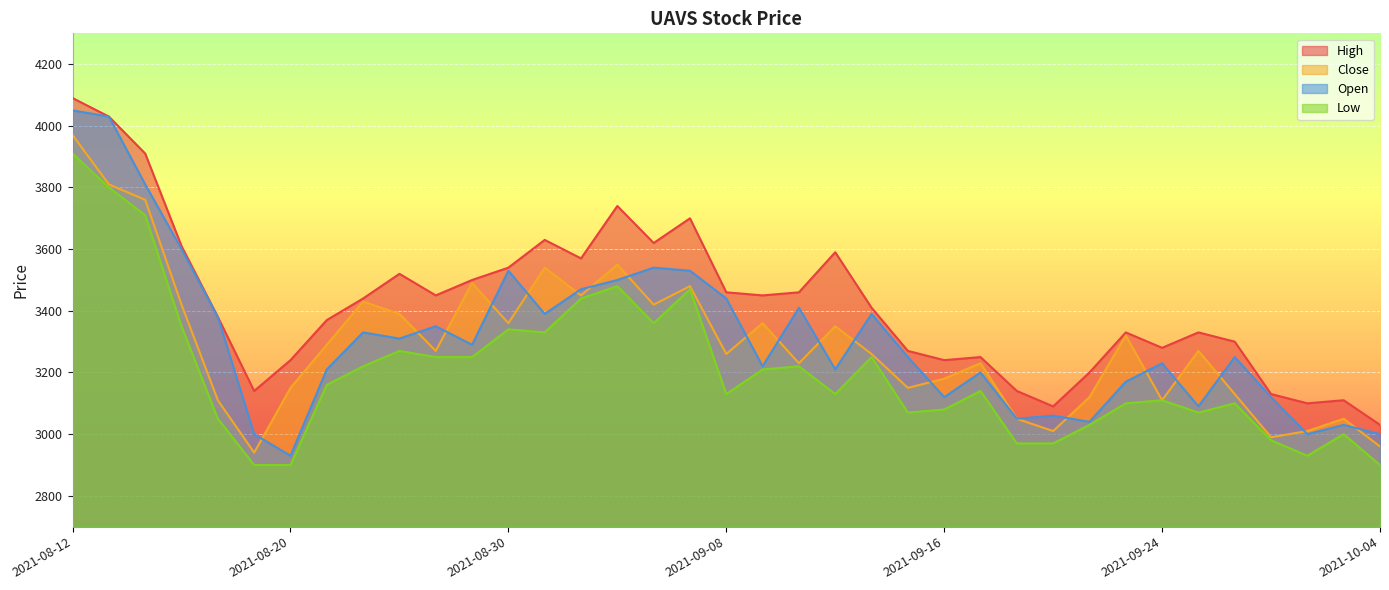

What position from the left is 2021-08-20?

7